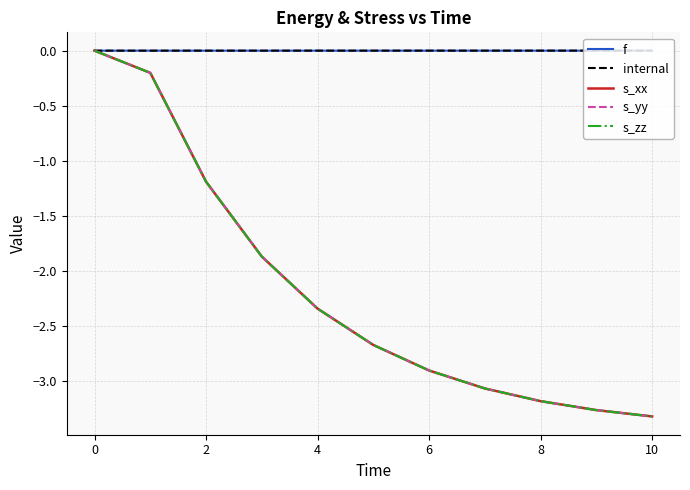

How many lines are shown in the chart?

5